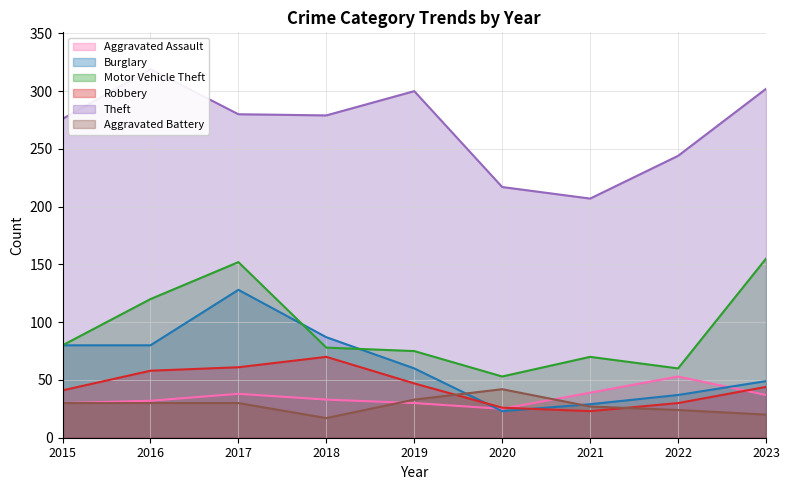

True or false: Aggravated Battery and Theft intersect in this chart.

False